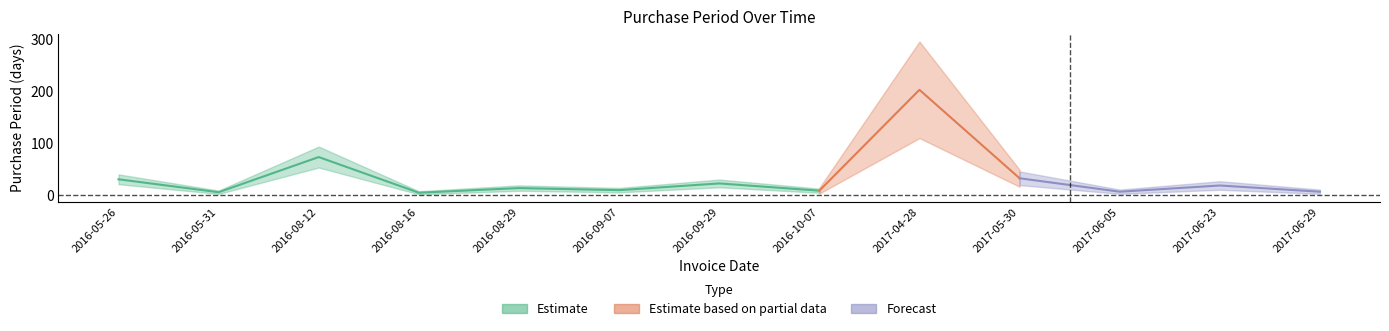

Reading left to right, what are all the values shown in this chart?

30	5	73	4	13	9	22	8	203	32	6	18	6